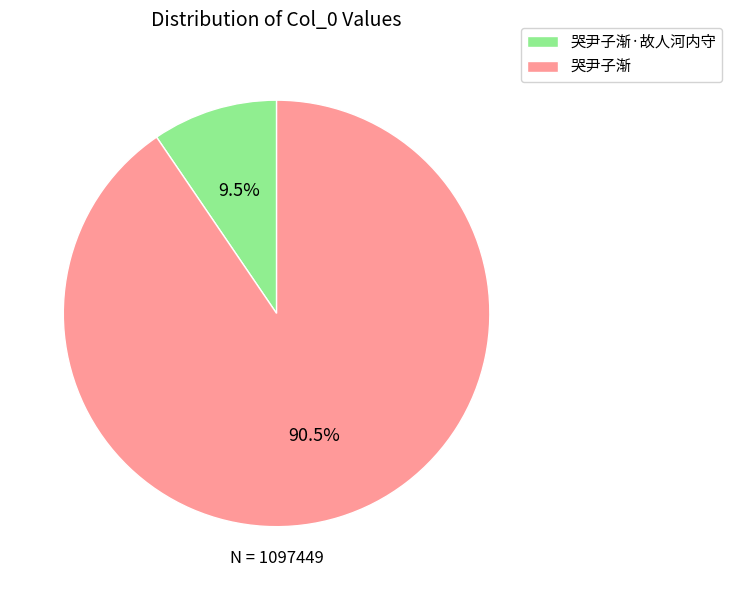

What is the largest slice in the pie chart?

哭尹子渐